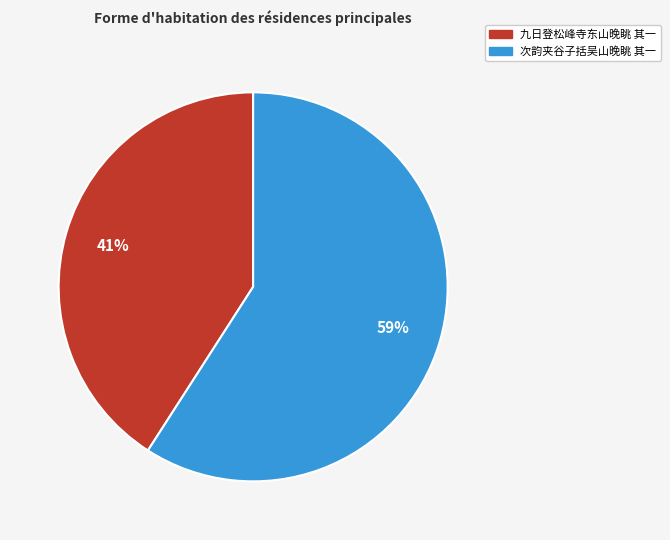

Do 九日登松峰寺东山晚眺 其一 and 次韵夹谷子括吴山晚眺 其一 together represent more than half of the pie?

Yes